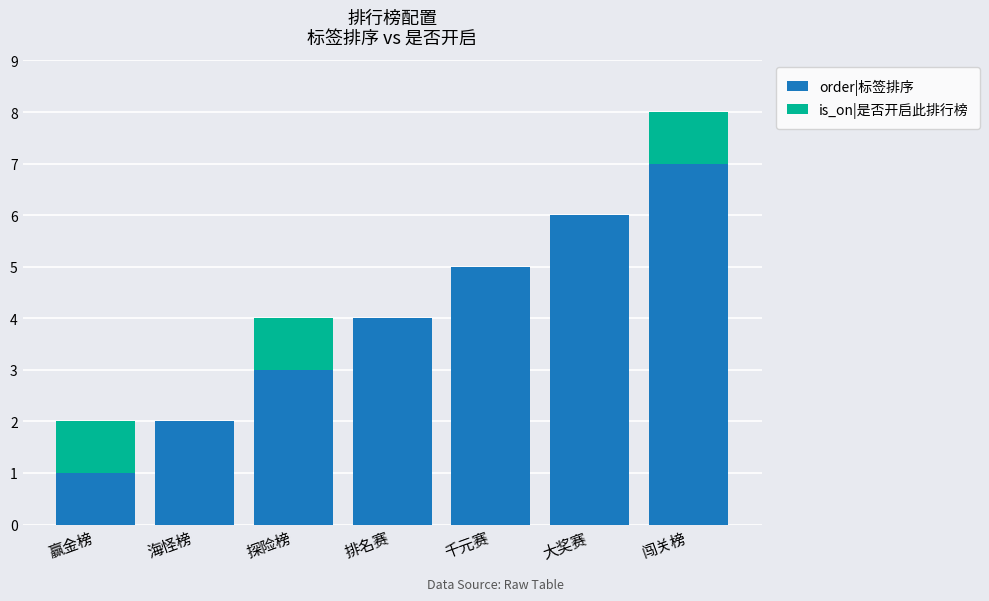

What is the maximum value for order|标签排序?

7